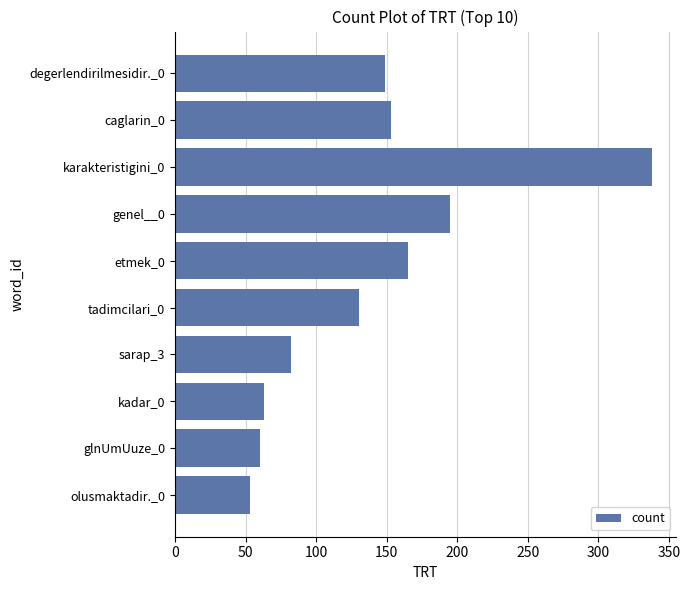

How many categories are shown in the chart?

10